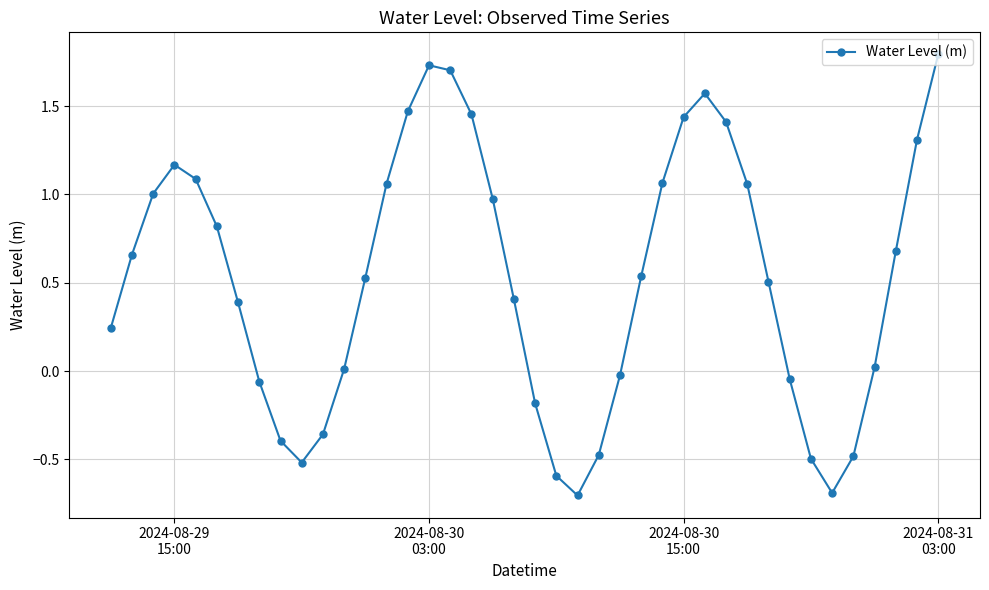

How many interior local valleys (lower than both neighbors) does the data have?

3